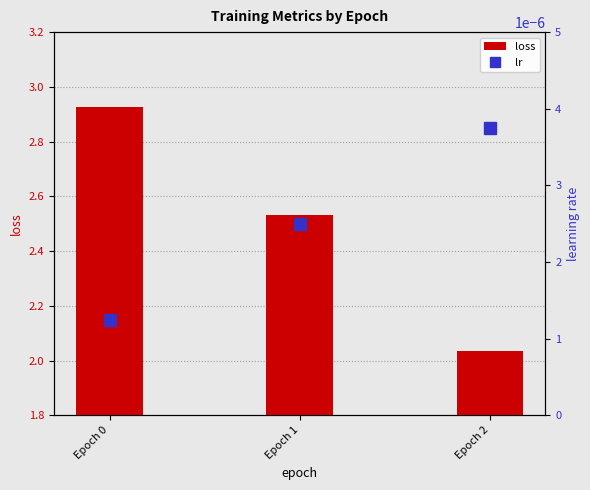

True or false: lr has a value of 0.0 at Epoch 1.

True